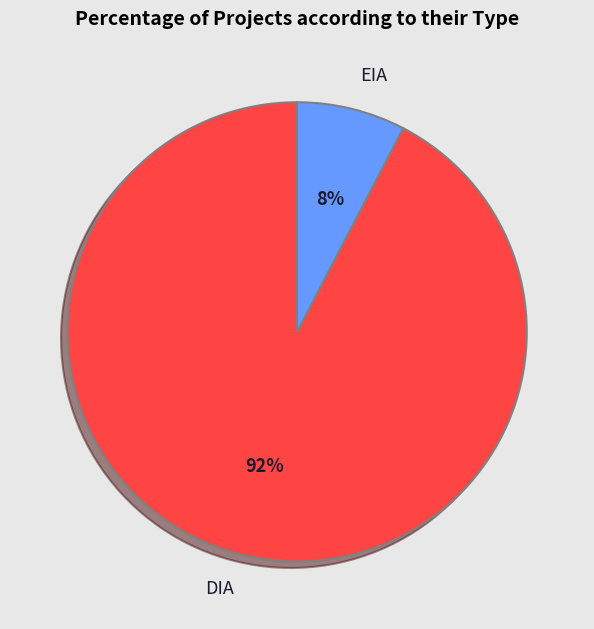

Which category has the biggest portion of the pie?

DIA